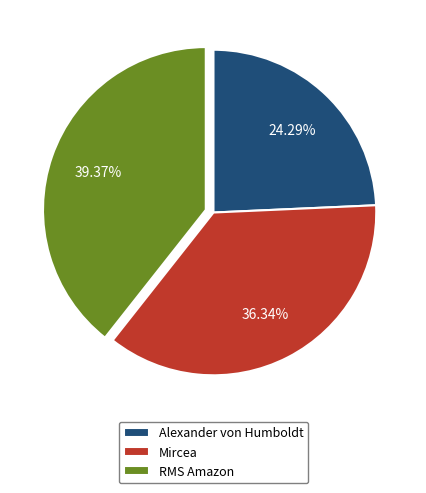

What percentage is NOT represented by Alexander von Humboldt?

75.7%